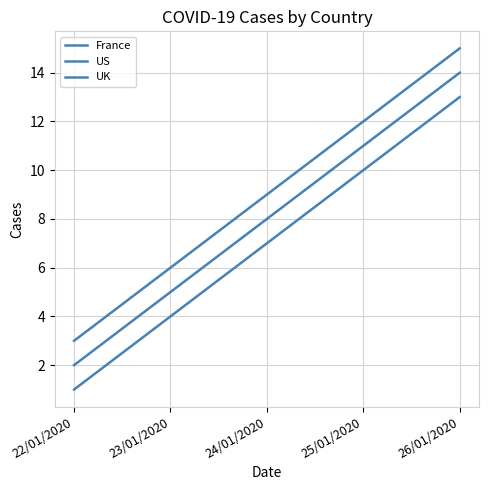

List the series in order of their peak value, highest first.

UK, US, France